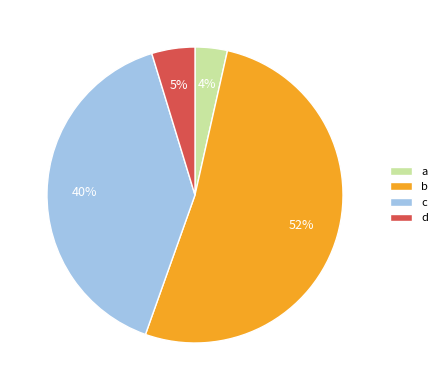

How many segments does this pie chart have?

4